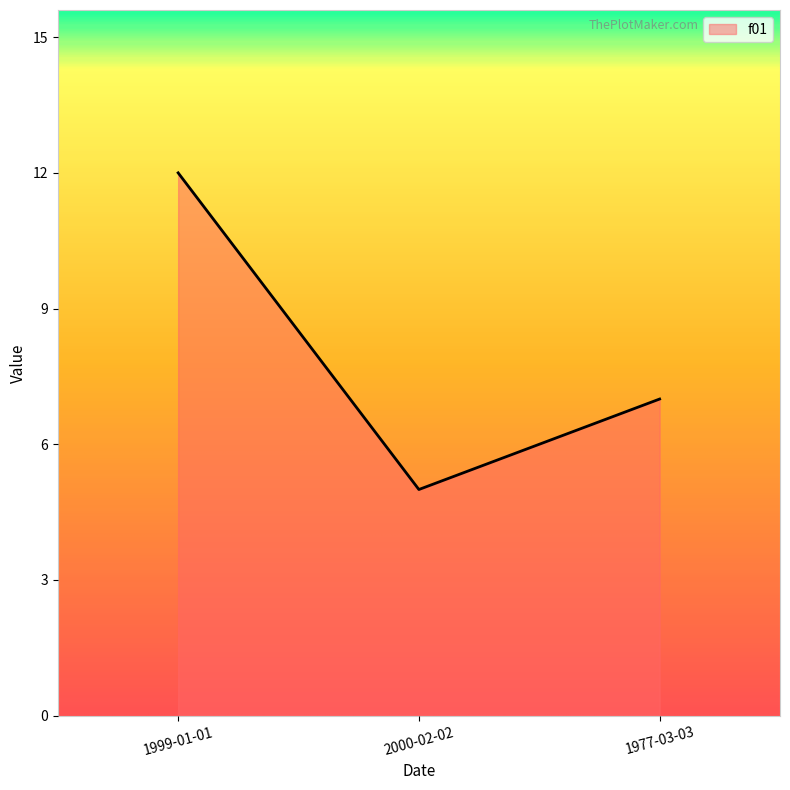

How many series are shown in this chart?

1